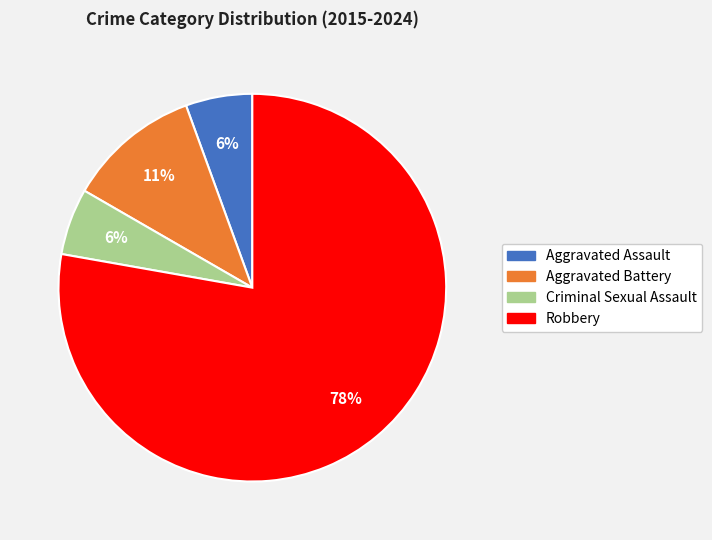

How many slices are in this pie chart?

4